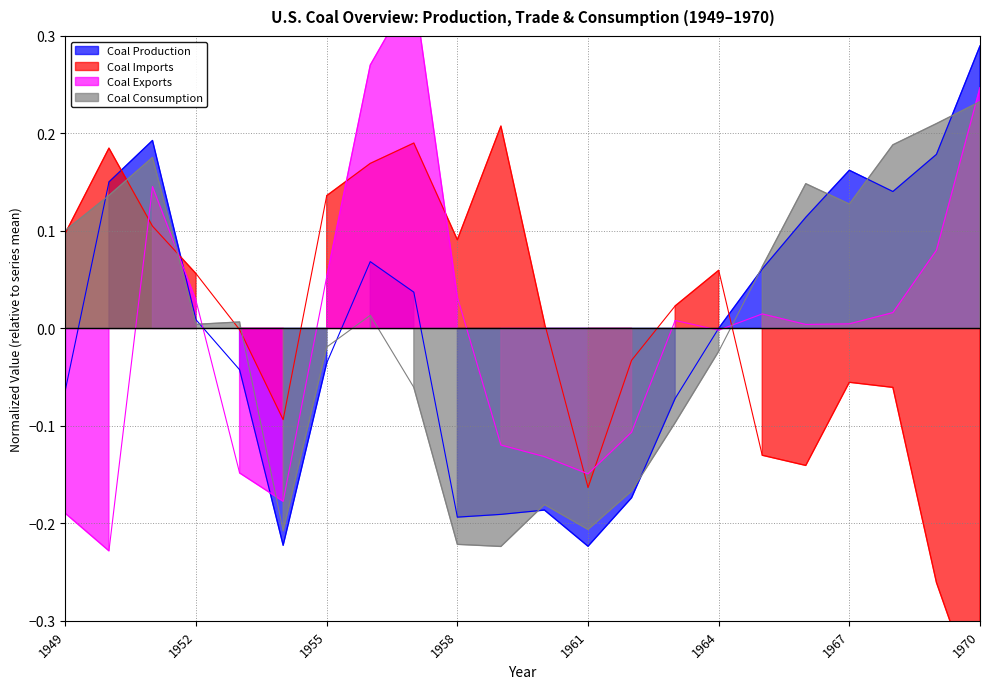

Between 1949 and 1953, which is larger?

1953